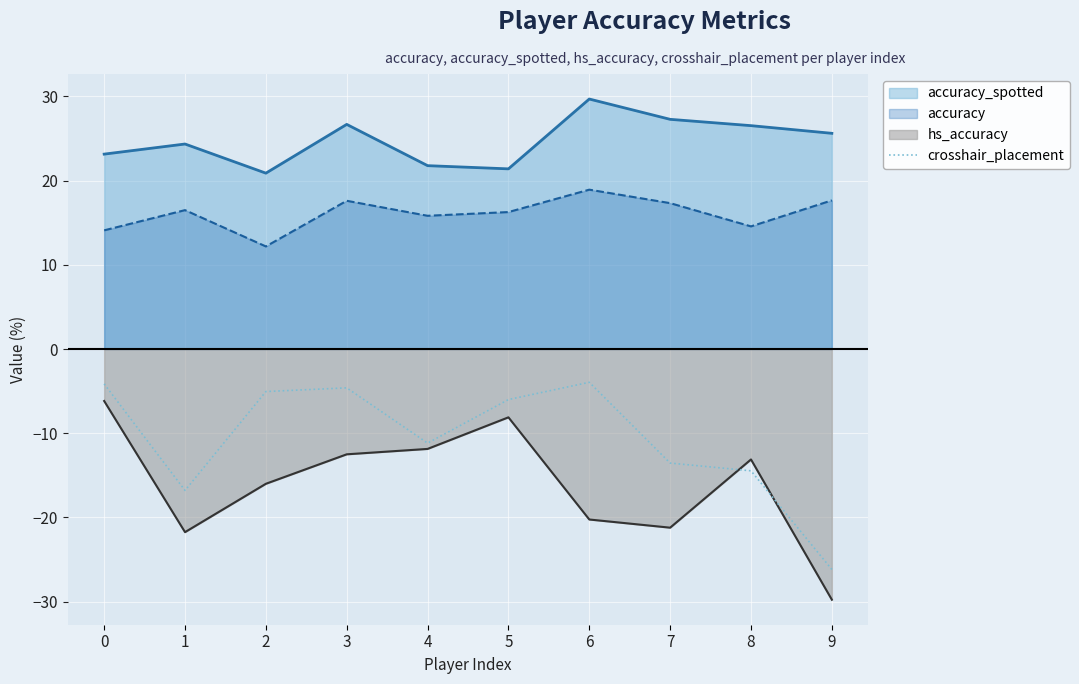

Which has a higher value, 7 or 9?

7